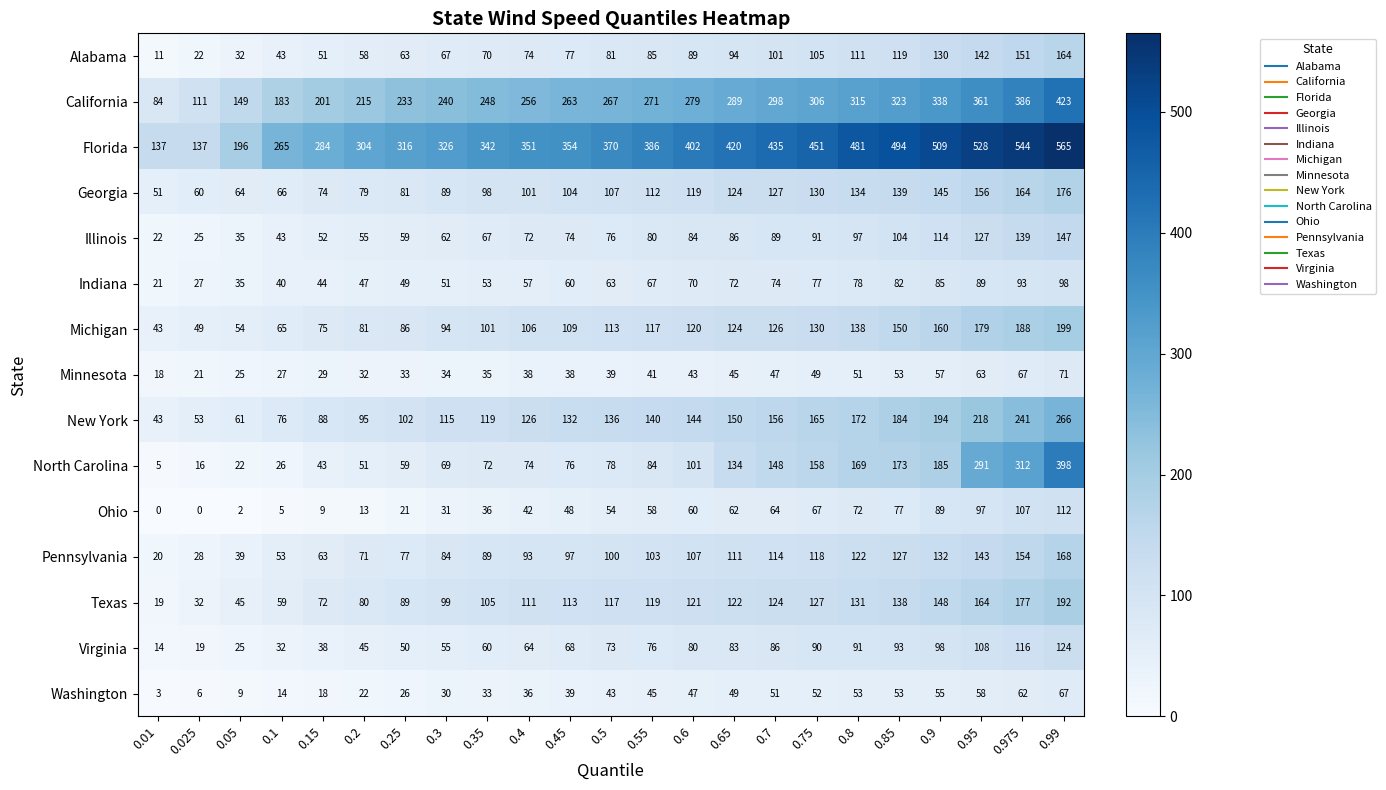

At which category is the sum across all series the highest?

0.99